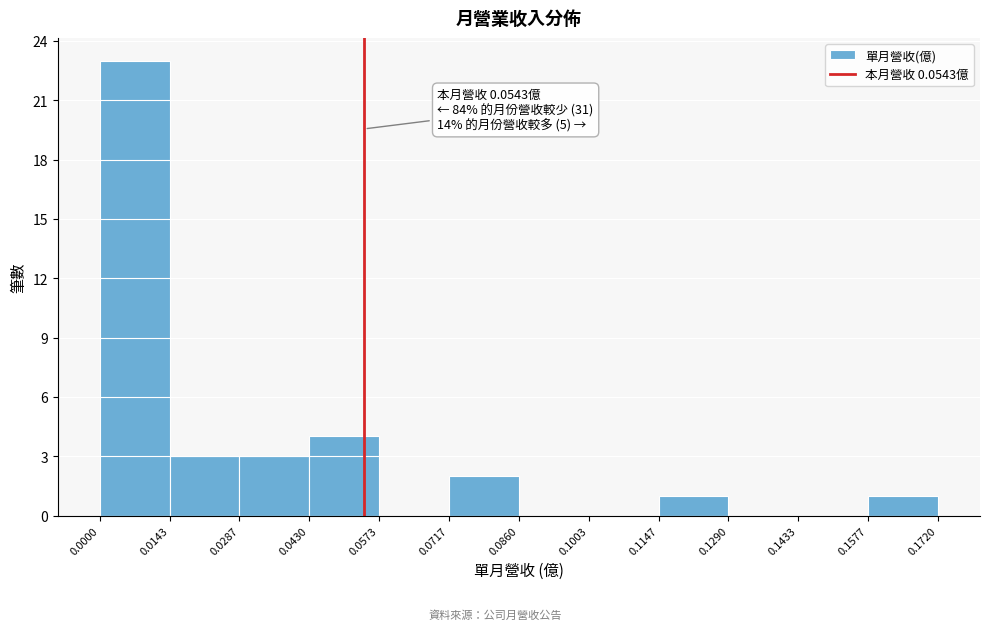

Over which range of the x-axis is the bar tallest?

0.0000 to 0.0143